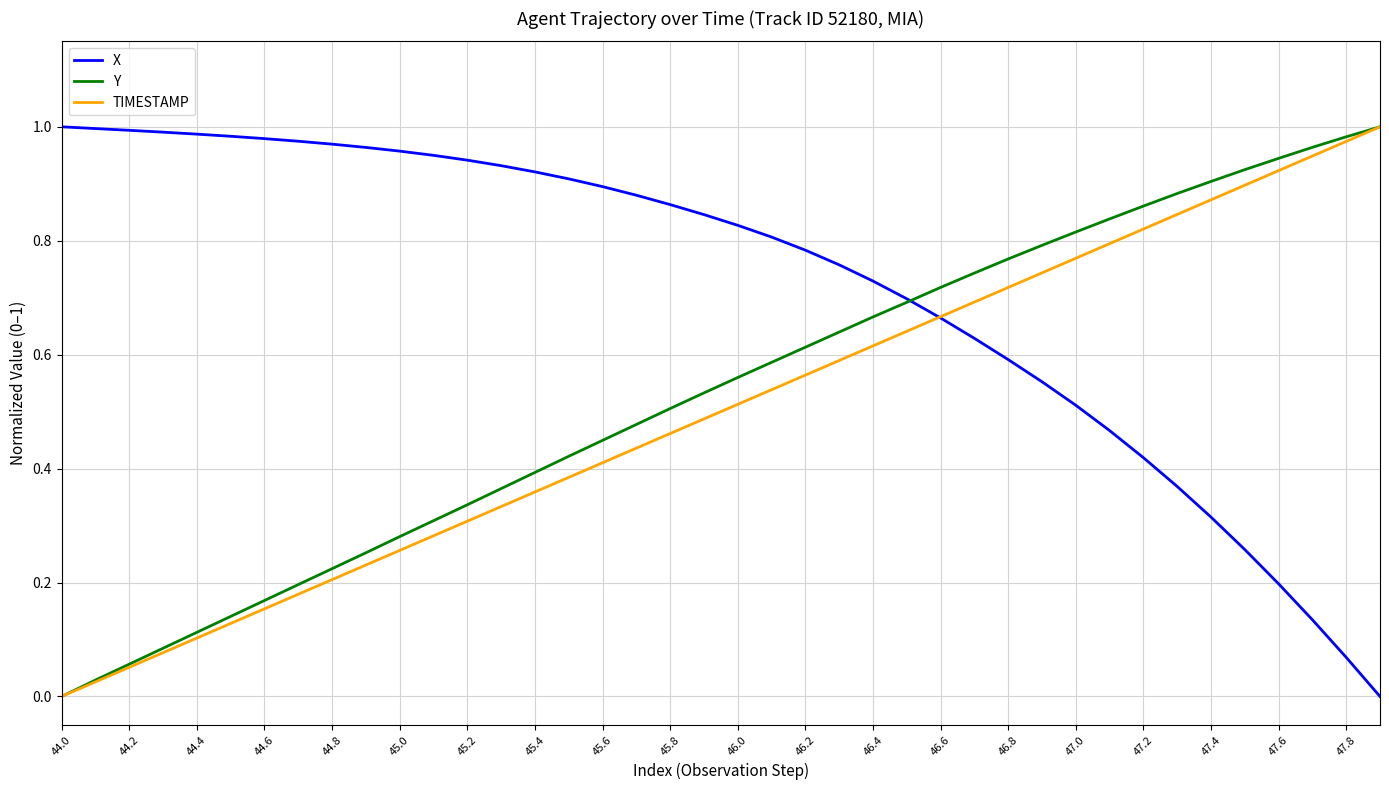

How many positive values does the TIMESTAMP series have?

39